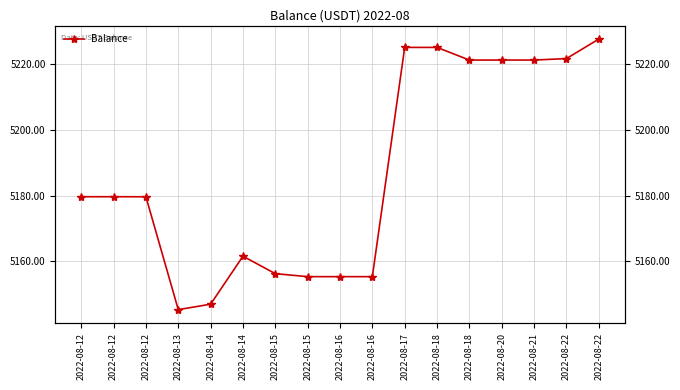

What is the value of the 2nd point from the left?

5179.6